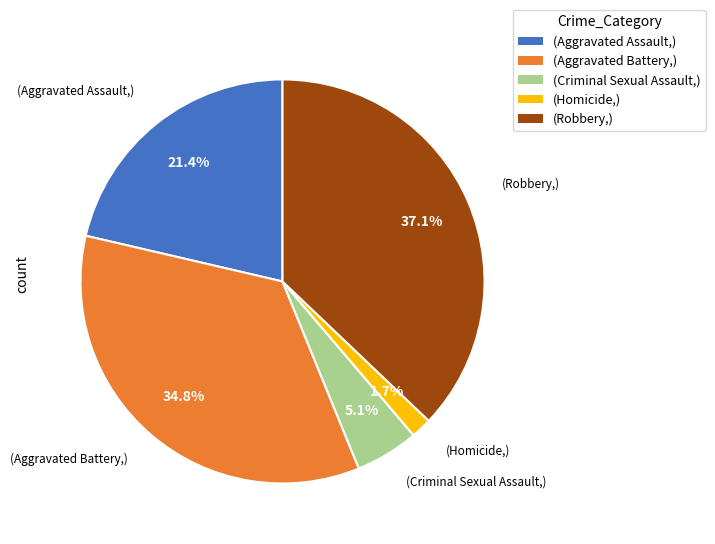

Does any single category account for the majority?

No